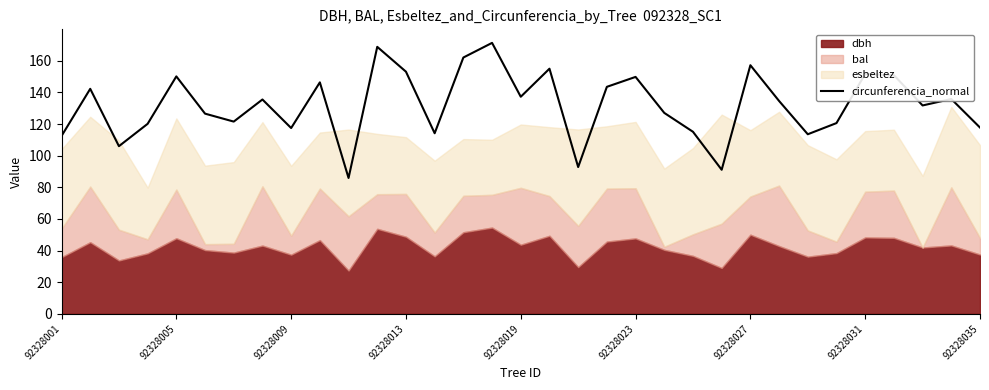

Count the number of categories in the chart.

33